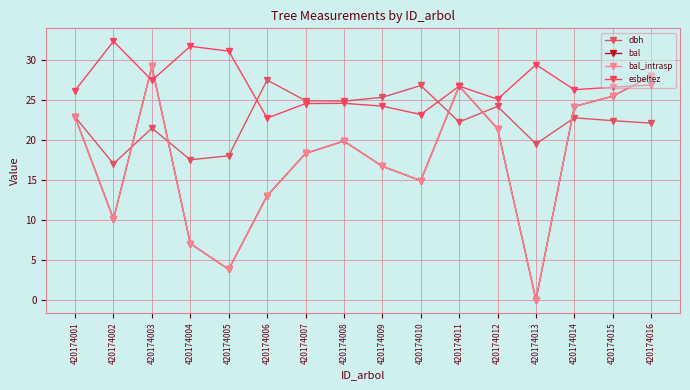

At which category does bal reach its first local peak?

420174003